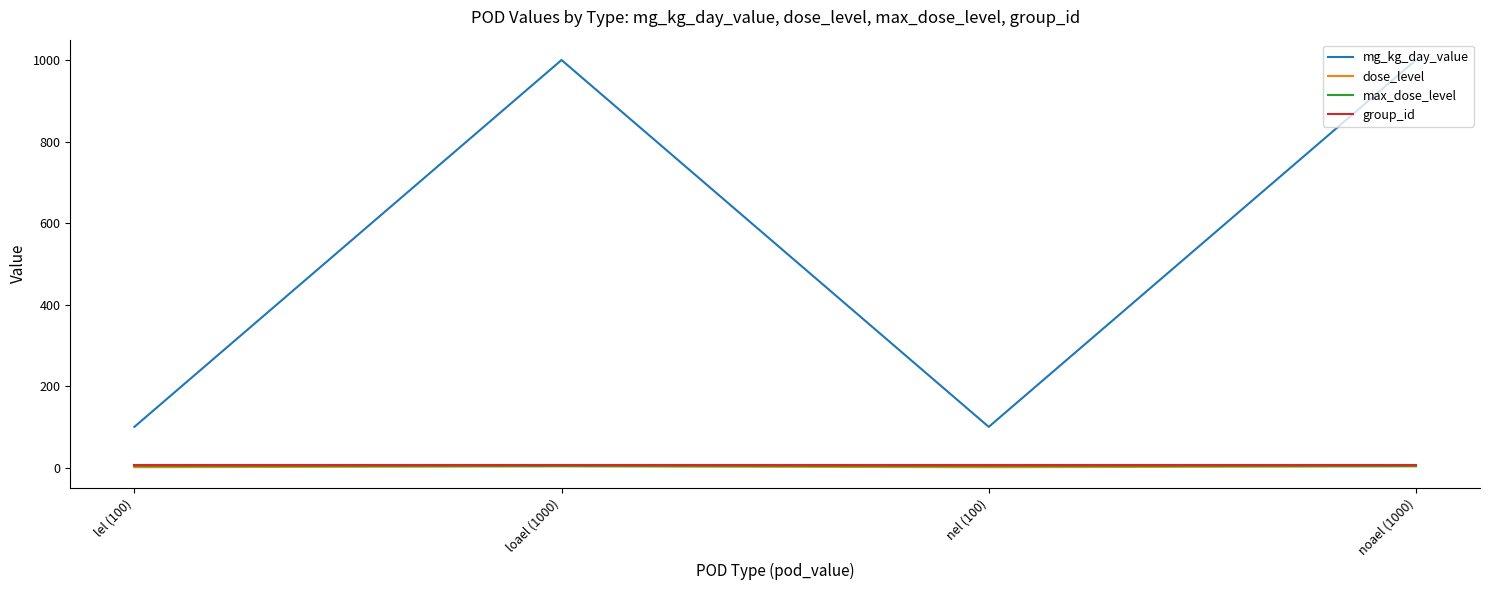

How many lines are shown in the chart?

4